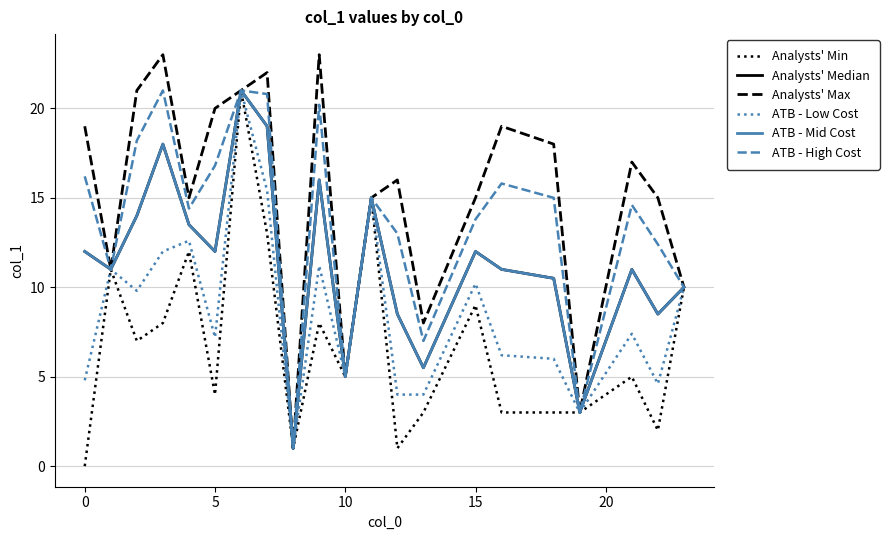

Is this an area chart (filled region under the line)?

No